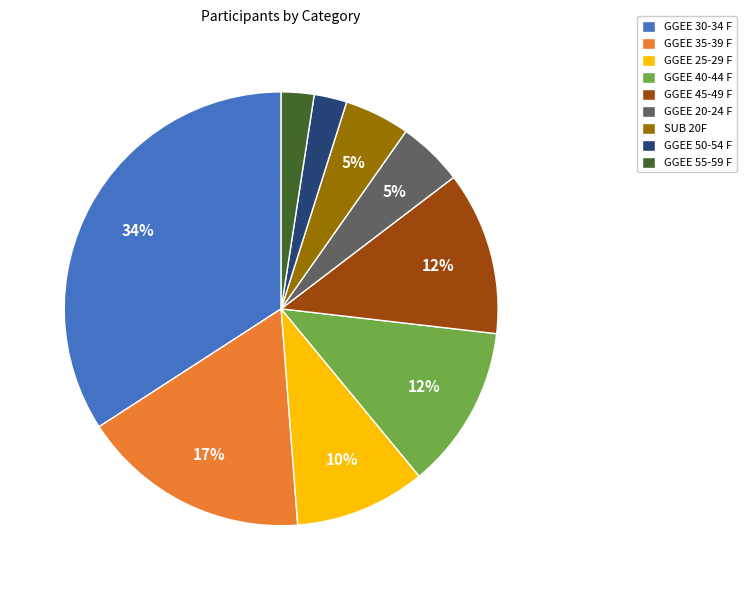

Does GGEE 25-29 F account for over 50% of the chart?

No